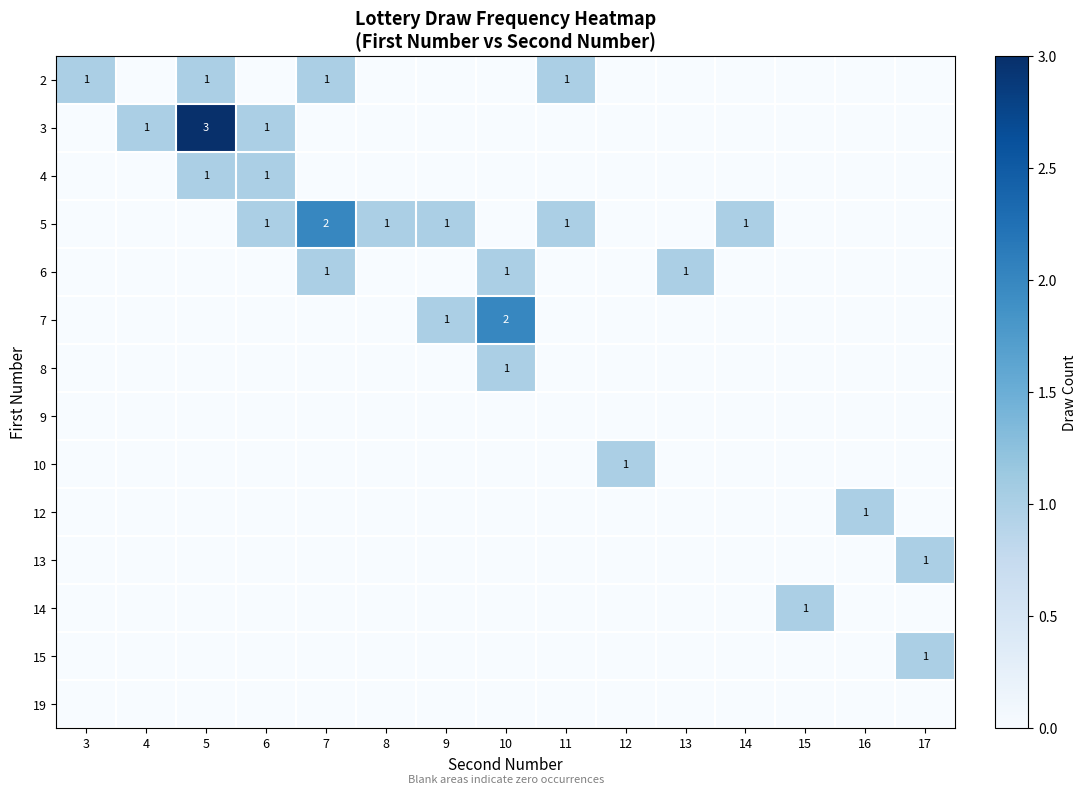

True or false: 3 has a value of 1 at 7.

False